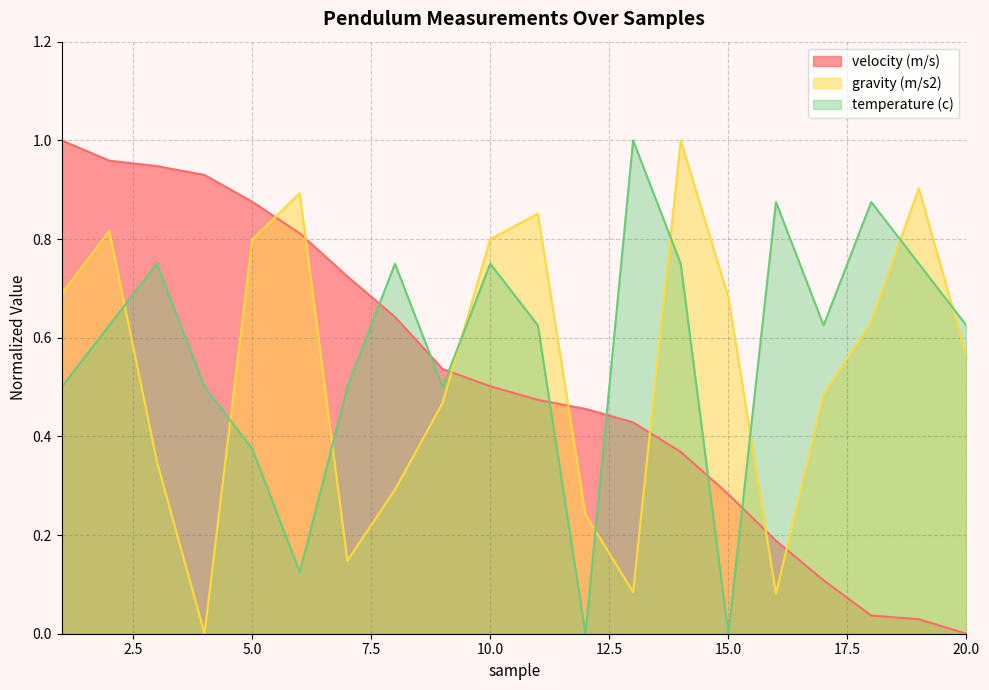

Does the chart display data point markers on the line(s)?

No